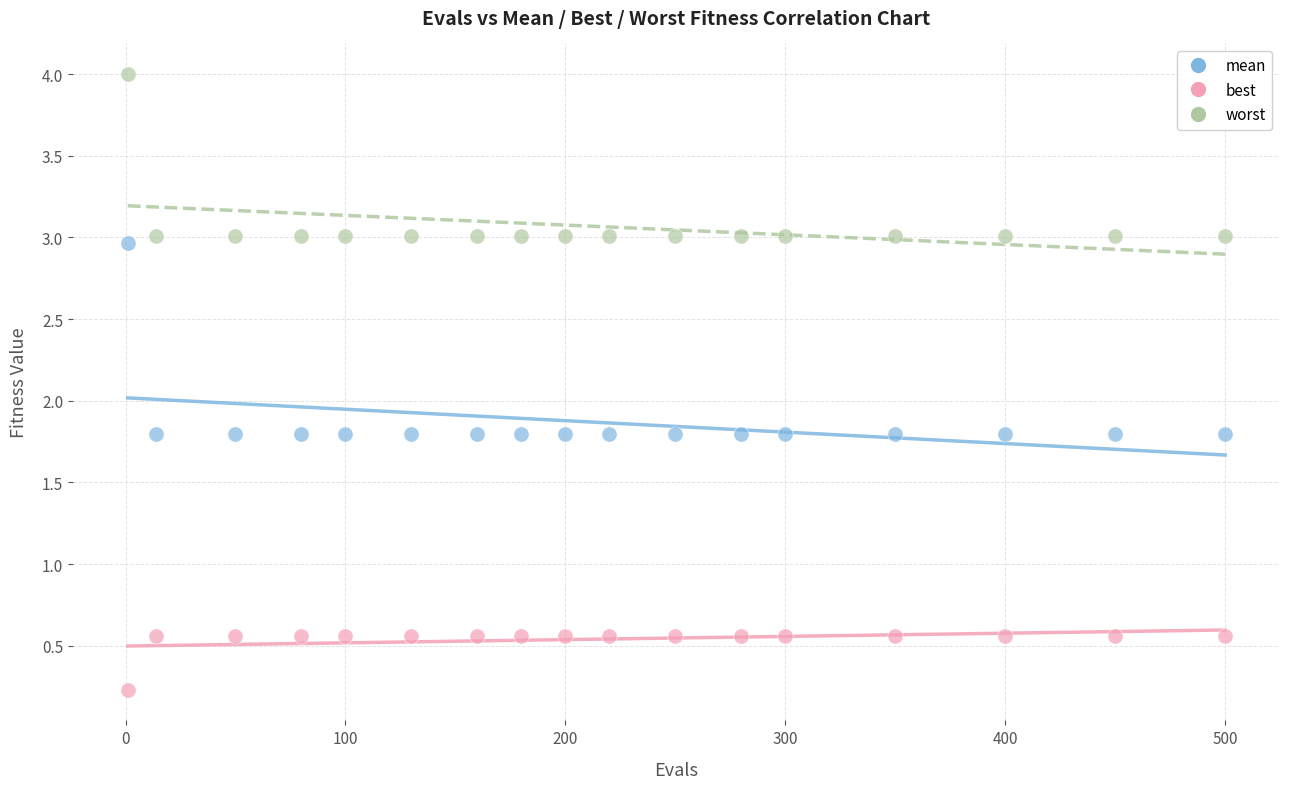

What is the X range (max minus min) for the scatter plot?

499.0